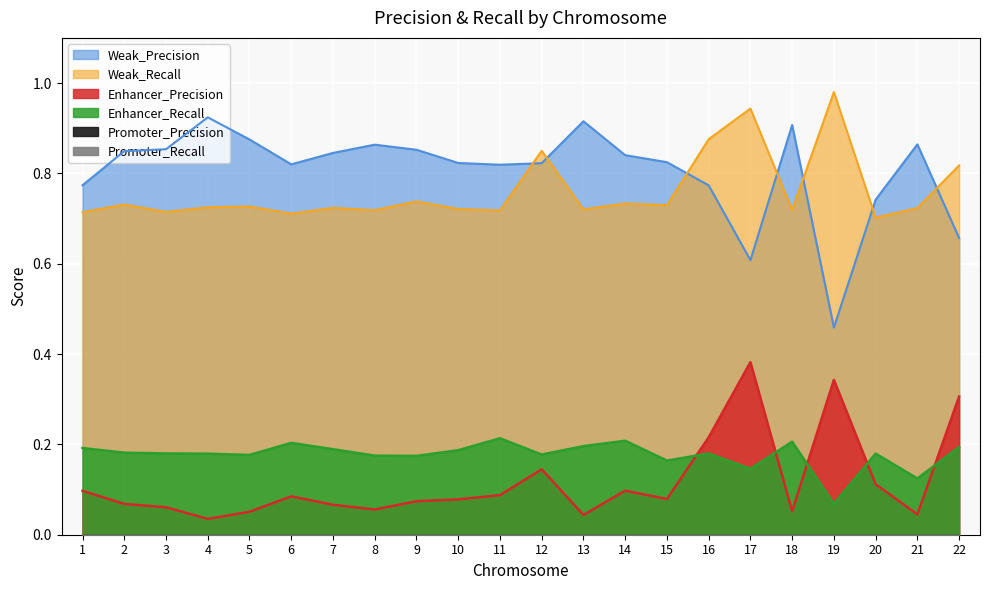

True or false: Weak_Precision and Enhancer_Precision cross at least once.

False